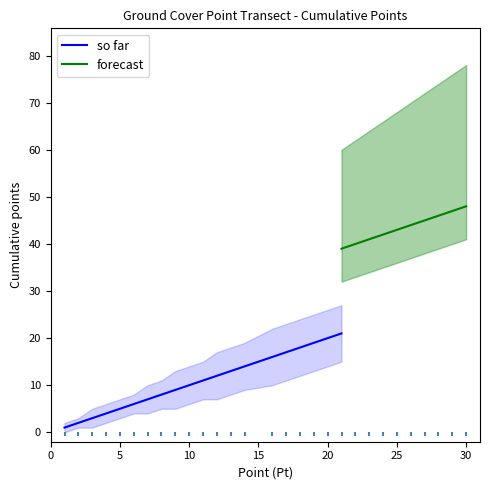

Which series reaches the maximum Y coordinate?

forecast